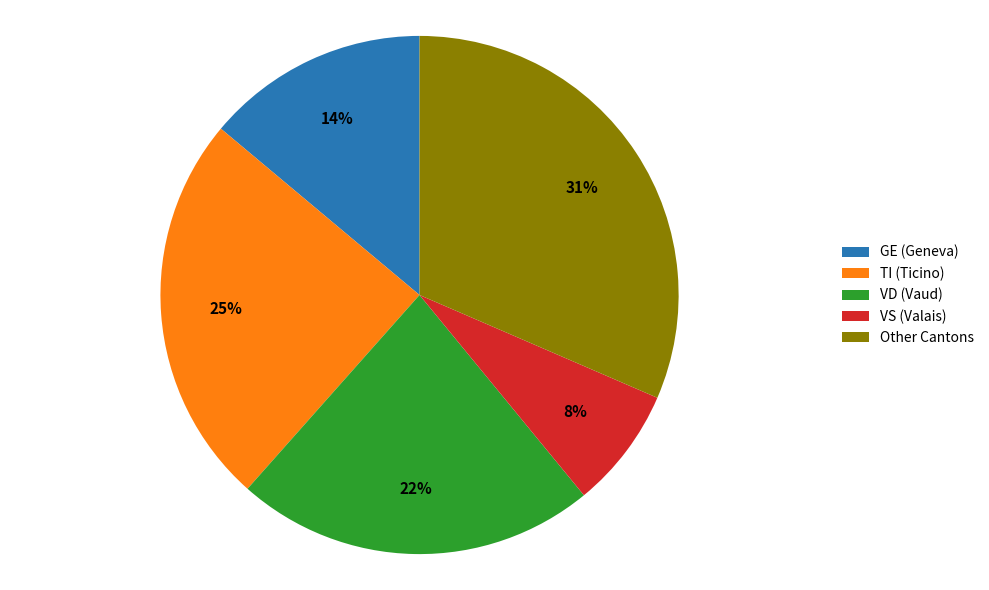

Combined, do VS (Valais) and VD (Vaud) account for over 50%?

No